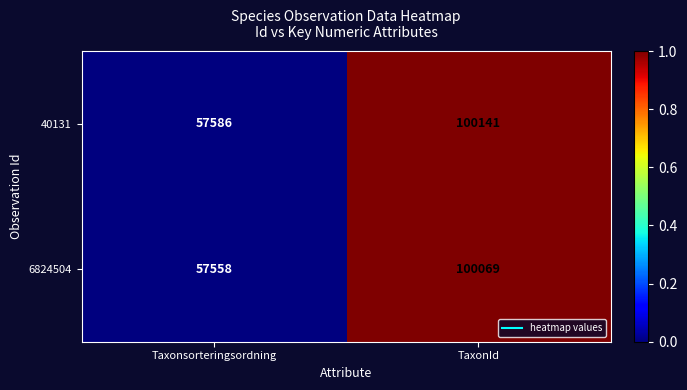

Reading left to right, transcribe all the data shown in this chart.

40131: 57586	100141
6824504: 57558	100069